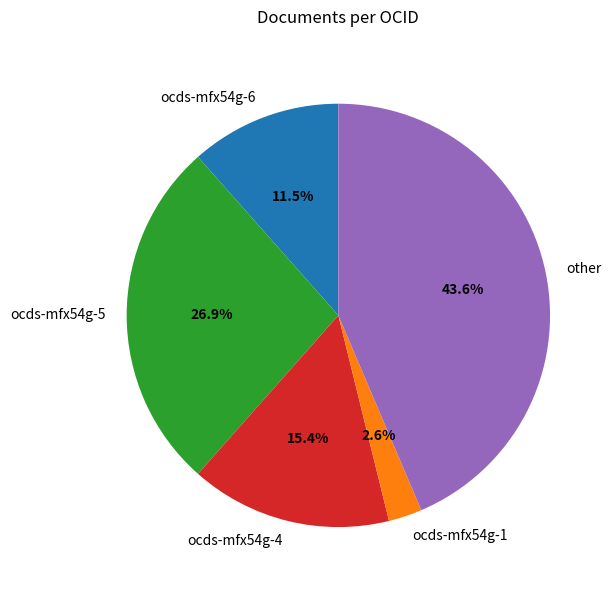

To the nearest percent, what is the average slice percentage?

20%